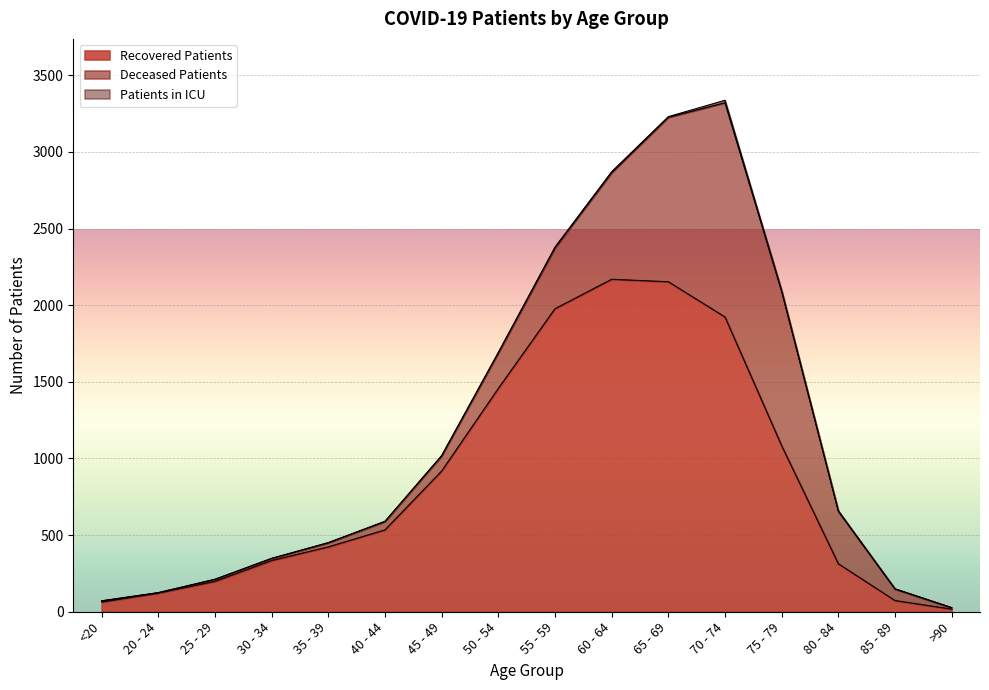

How many values in patients_in_icu are above zero?

14